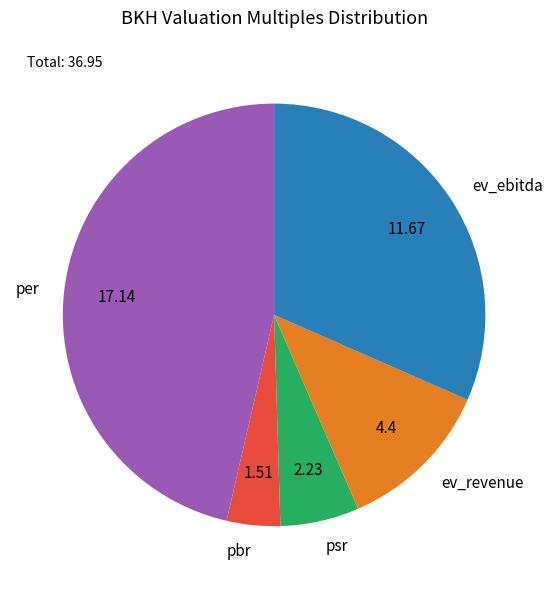

How many segments does this pie chart have?

5